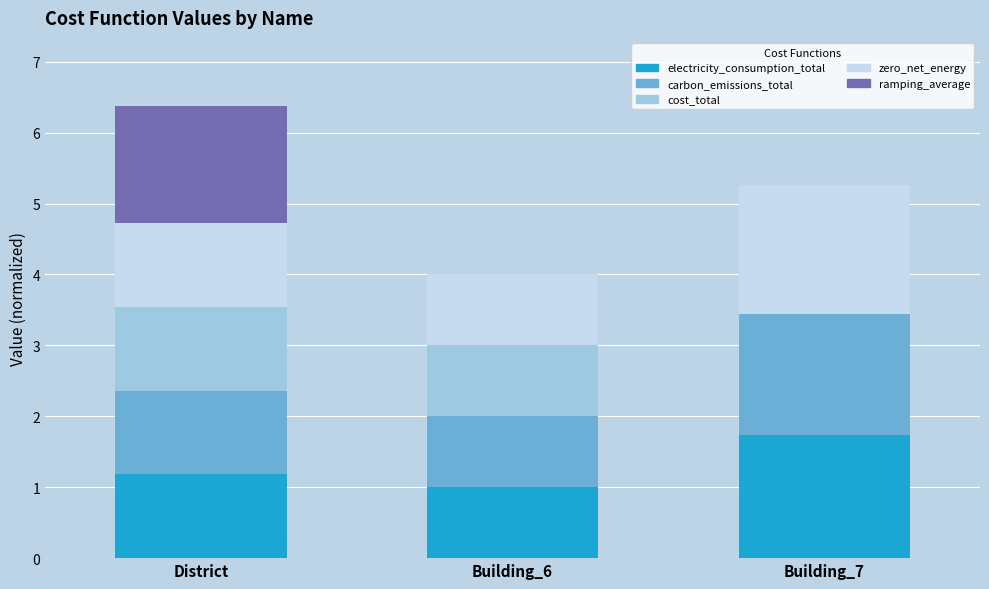

Which category has the highest value in the electricity_consumption_total series?

Building_7